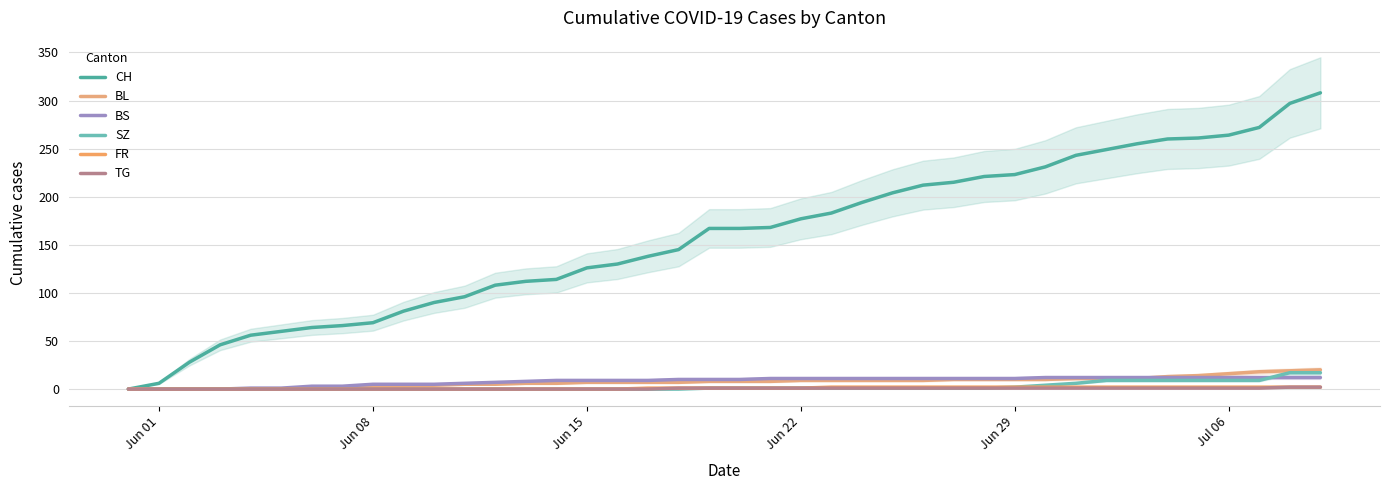

Is it true that SZ equals 1 at 24?

False